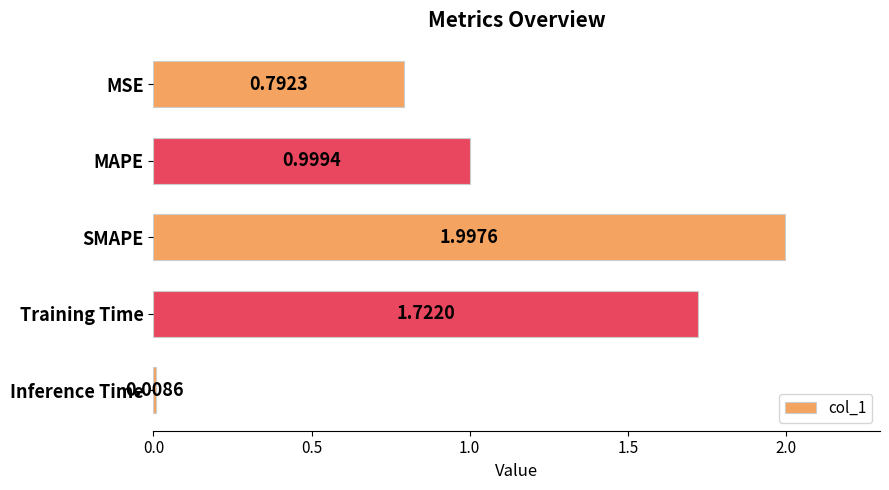

Rank the categories by value from lowest to highest.

Inference Time, MSE, MAPE, Training Time, SMAPE